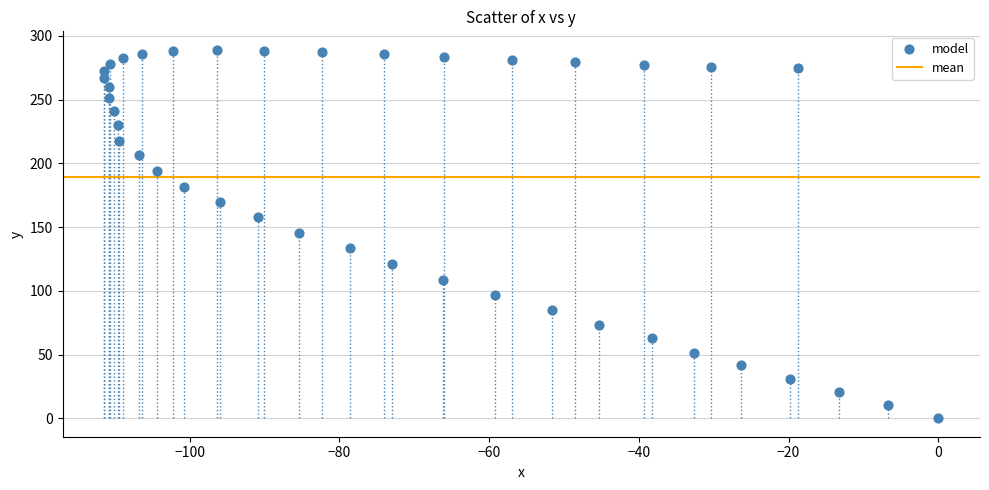

What is the range of Y values (max minus min)?

289.1